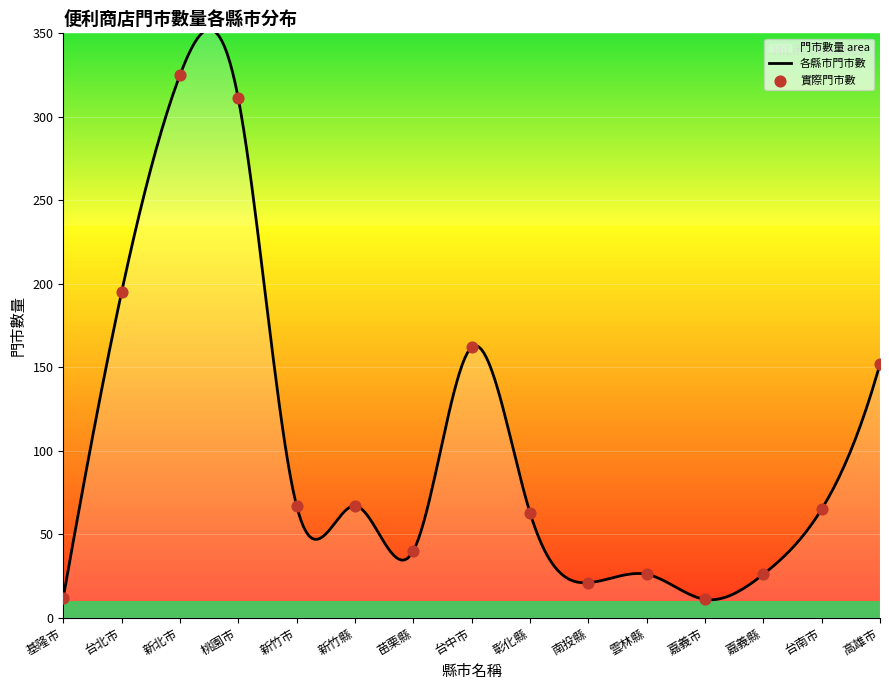

What is the minimum value for 各縣市門市數?

10.7